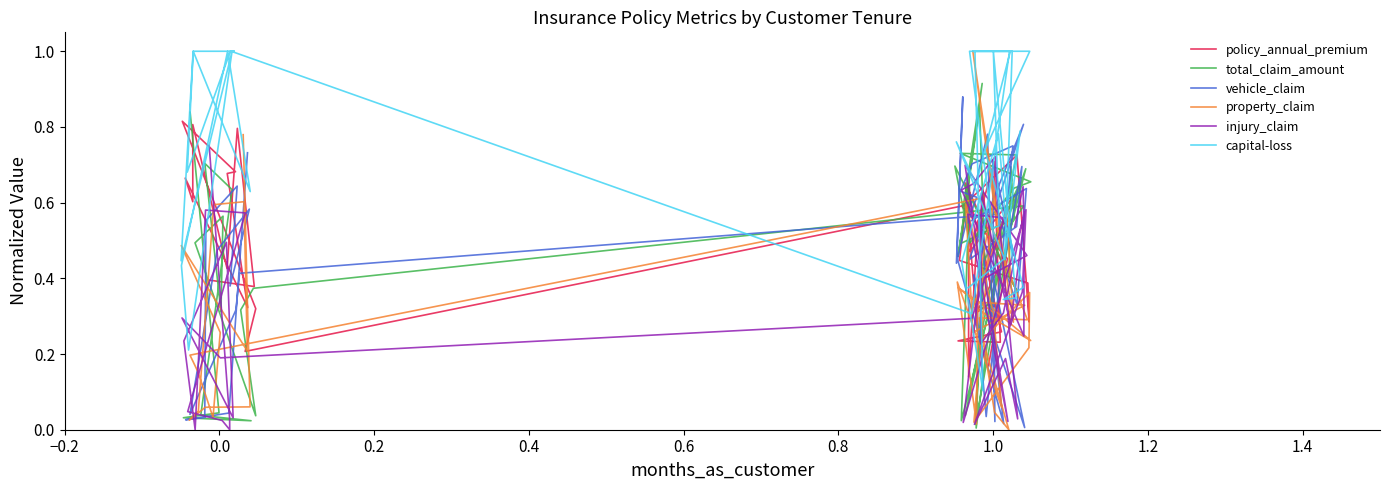

Does the chart display data point markers on the line(s)?

No